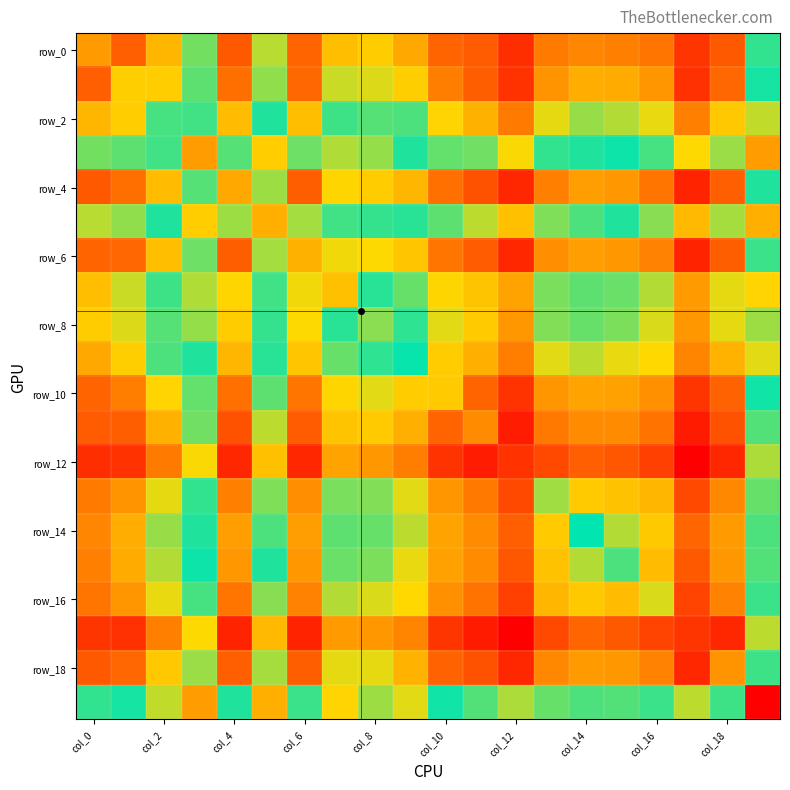

How many data points does each series have?

20